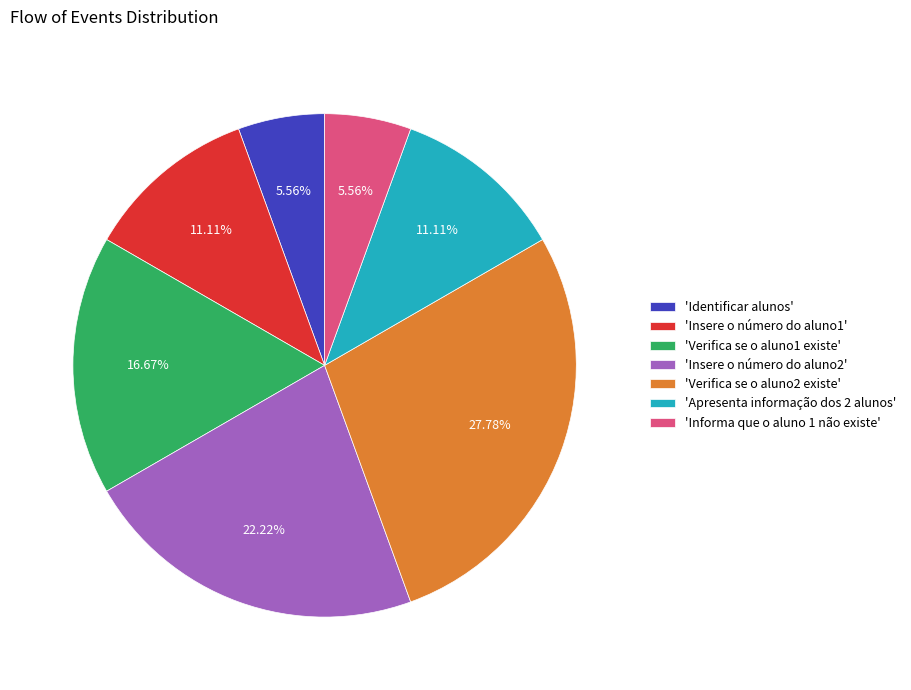

Is 'Verifica se o aluno2 existe' the majority of the pie?

No